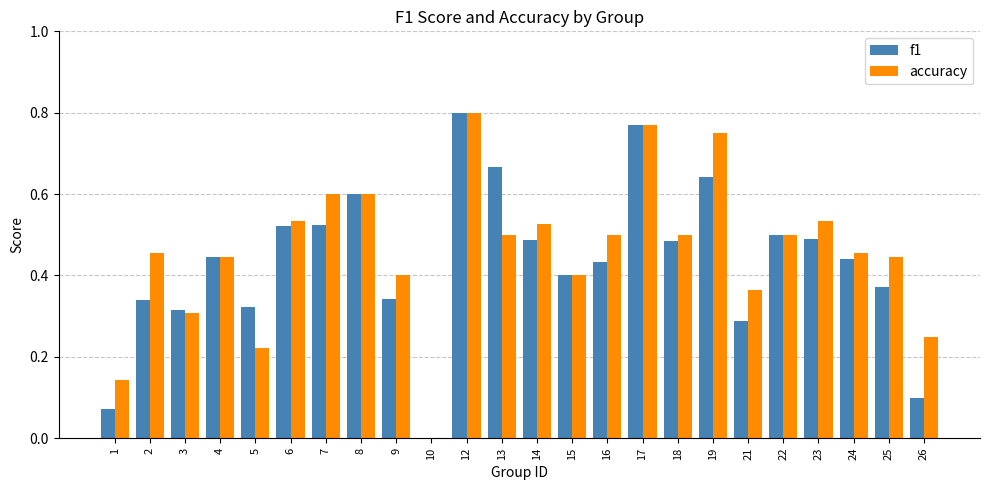

At which category is the sum across all series the highest?

12